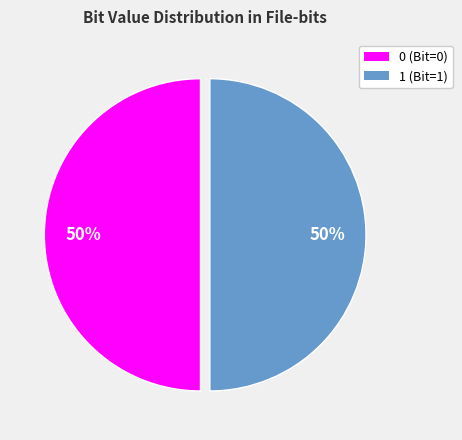

What percentage is the 0 slice, to the nearest percent?

50%